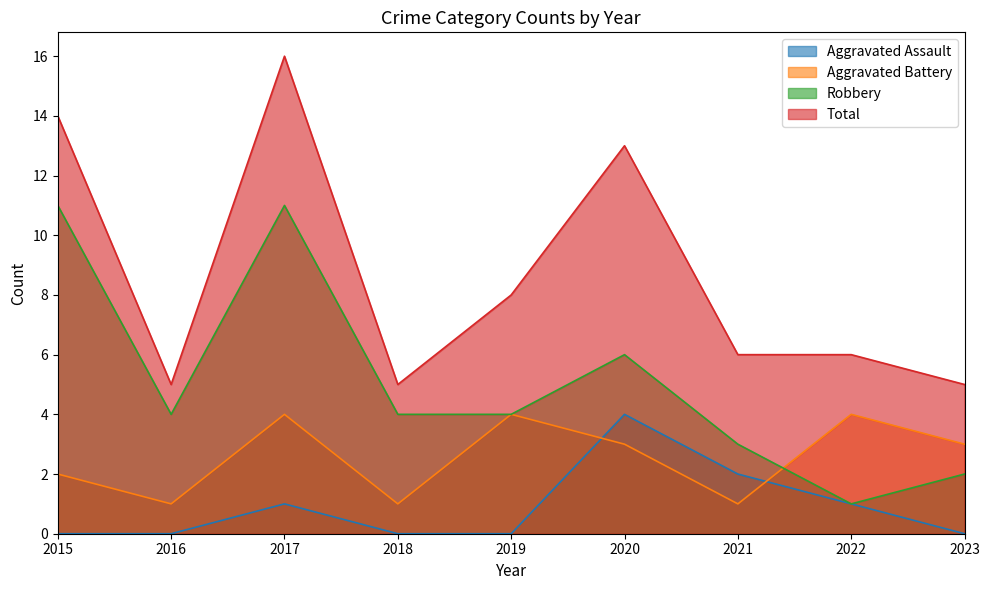

How many data points does each series have?

9